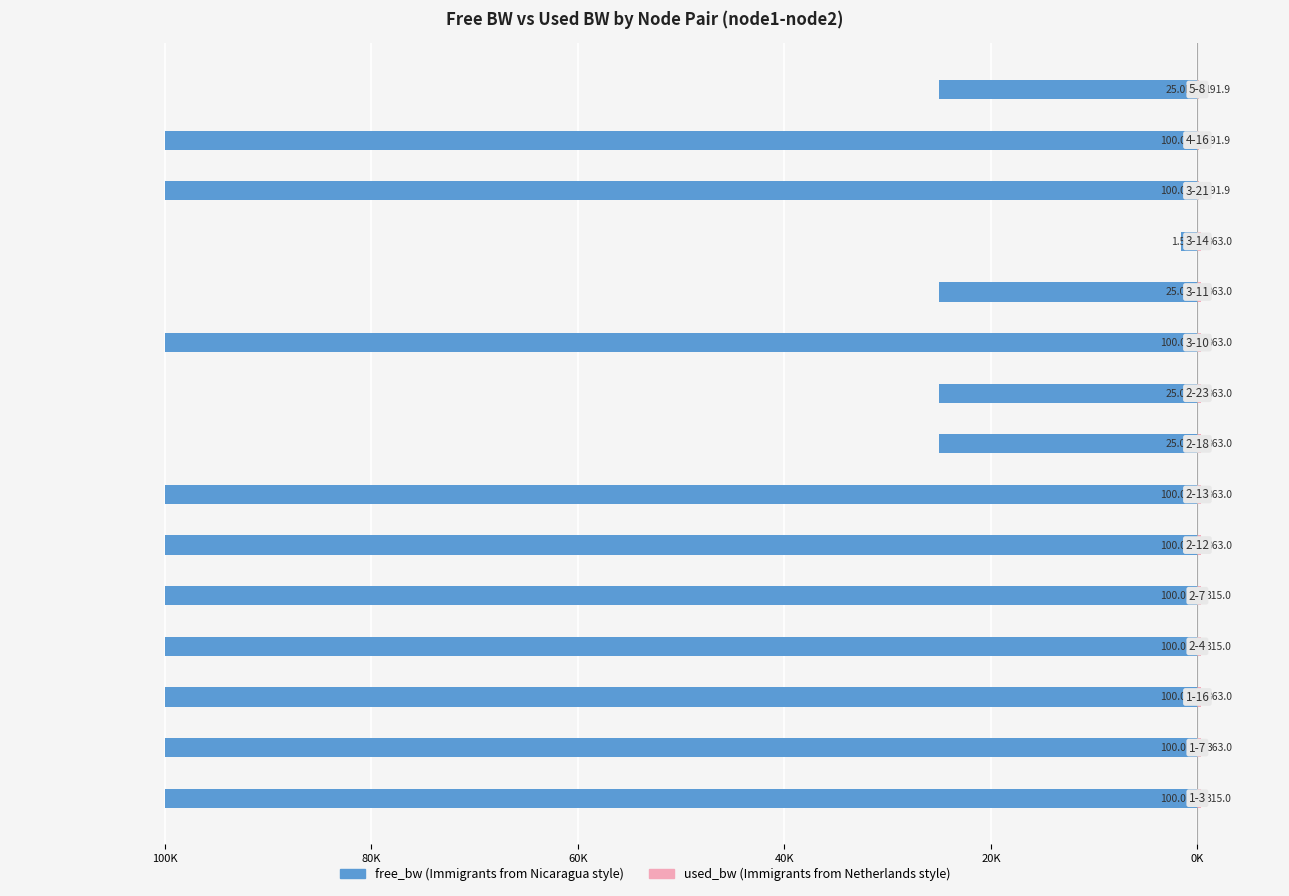

Which series has the largest range (max minus min)?

free_bw